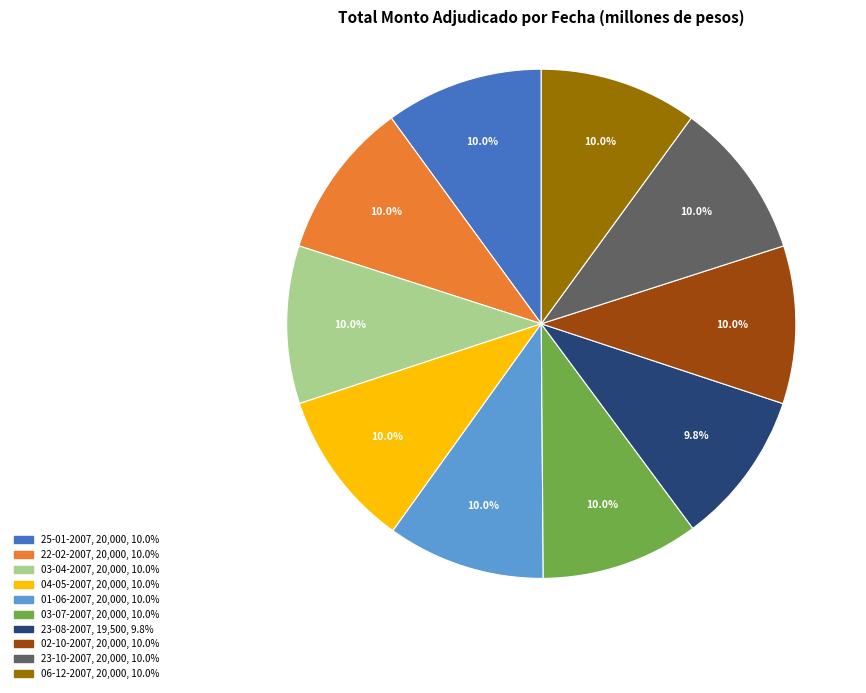

Is 06-12-2007 the majority of the pie?

No